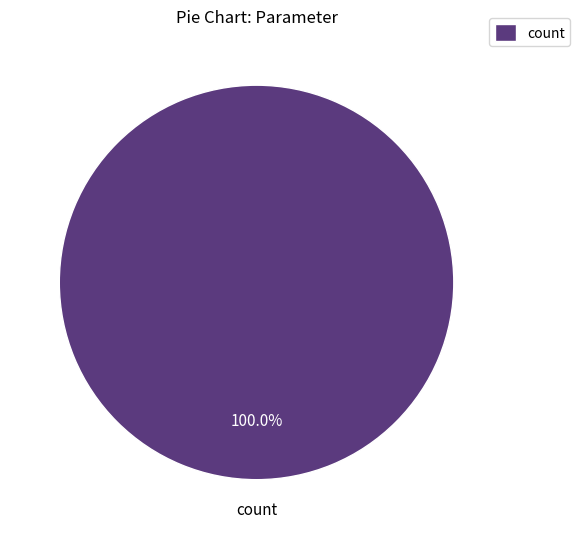

Count the number of slices in the pie.

1